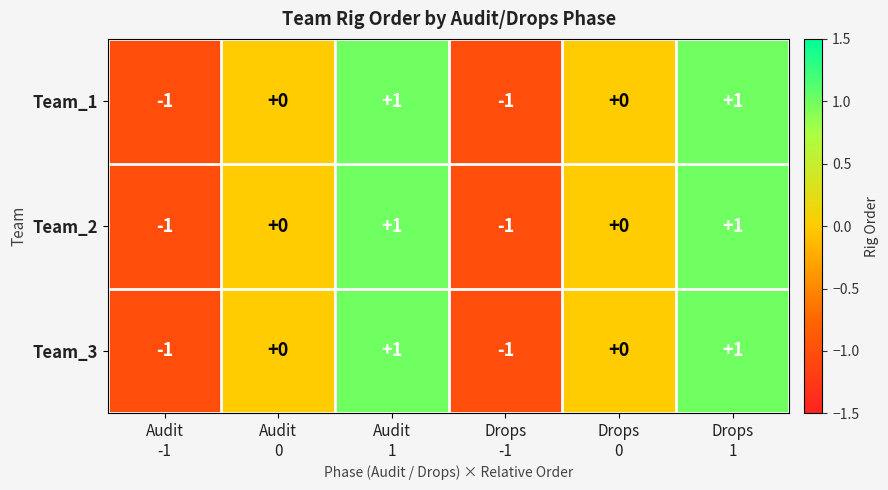

Count the Team_1 values in the range -1 to 1.

6